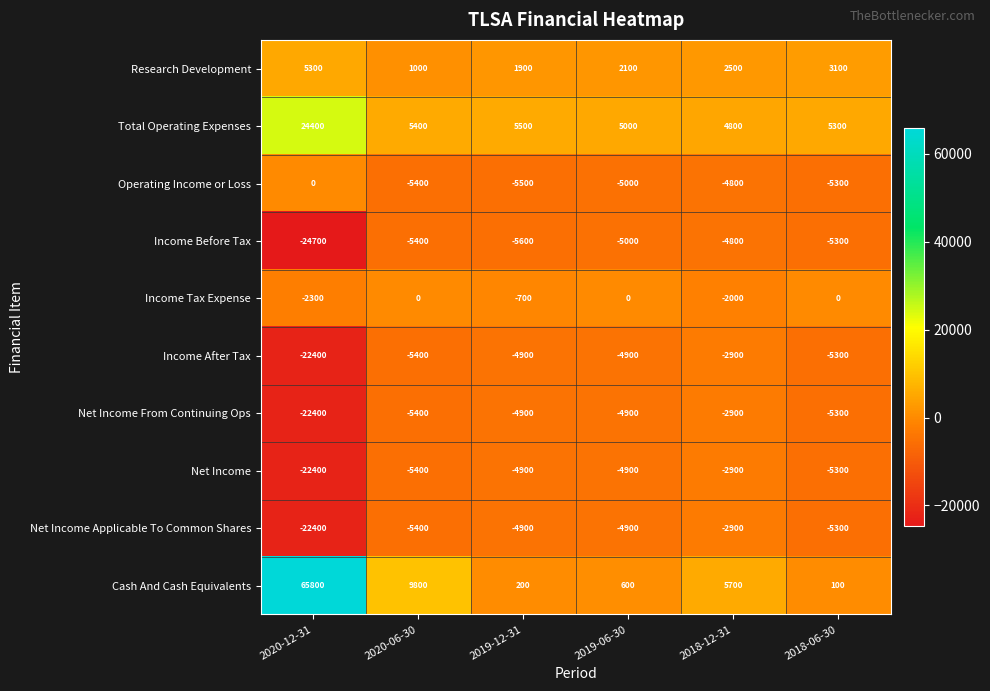

How many Income Tax Expense values are between -2000 and 0?

5